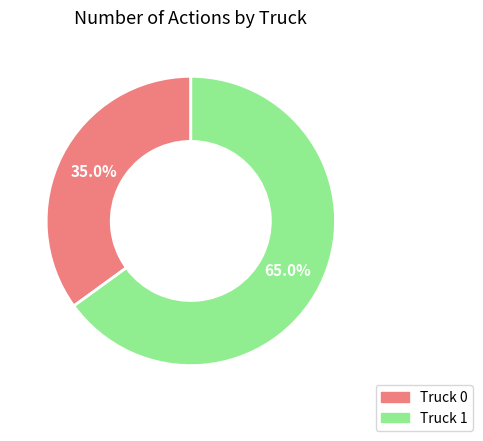

What percentage is the Truck 1 slice, to the nearest percent?

65%